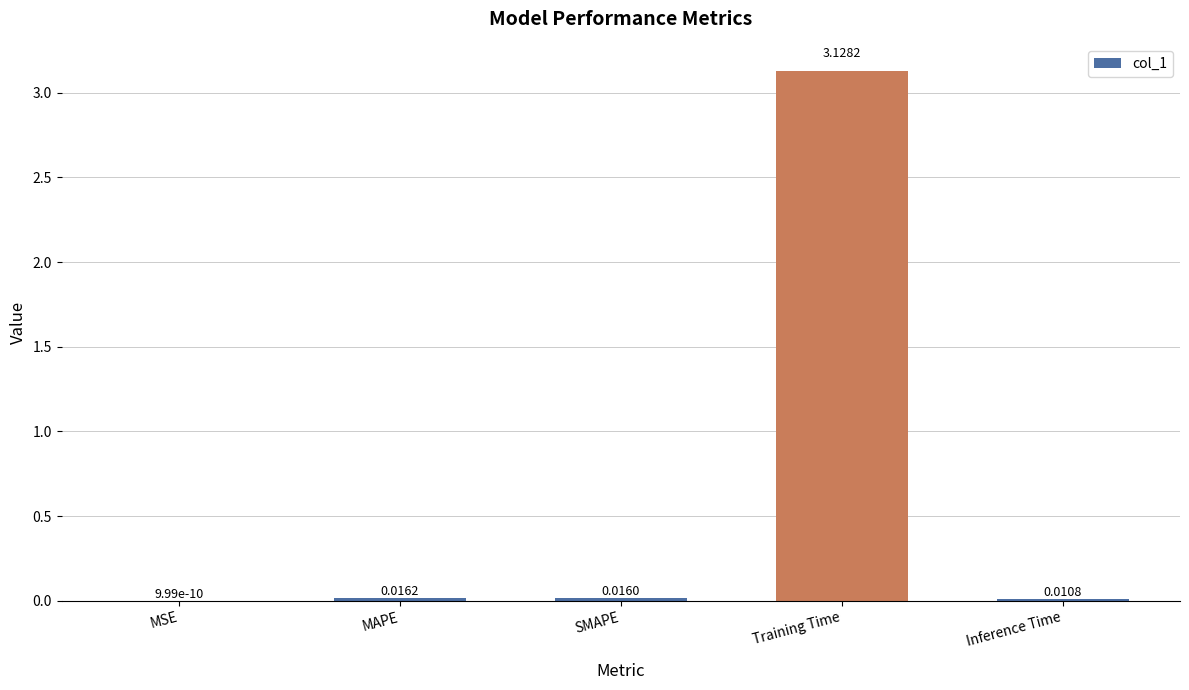

Between SMAPE and Training Time, which is larger?

Training Time